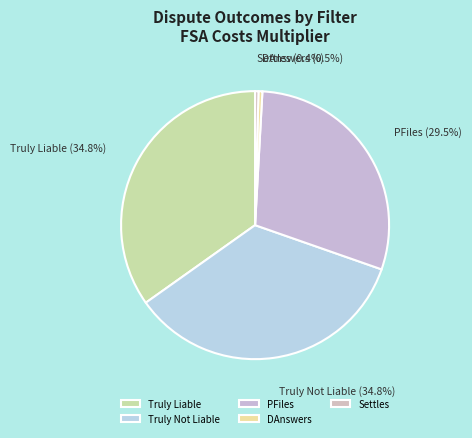

Combined, what portion of the pie is Truly Liable and Truly Not Liable?

69.6%